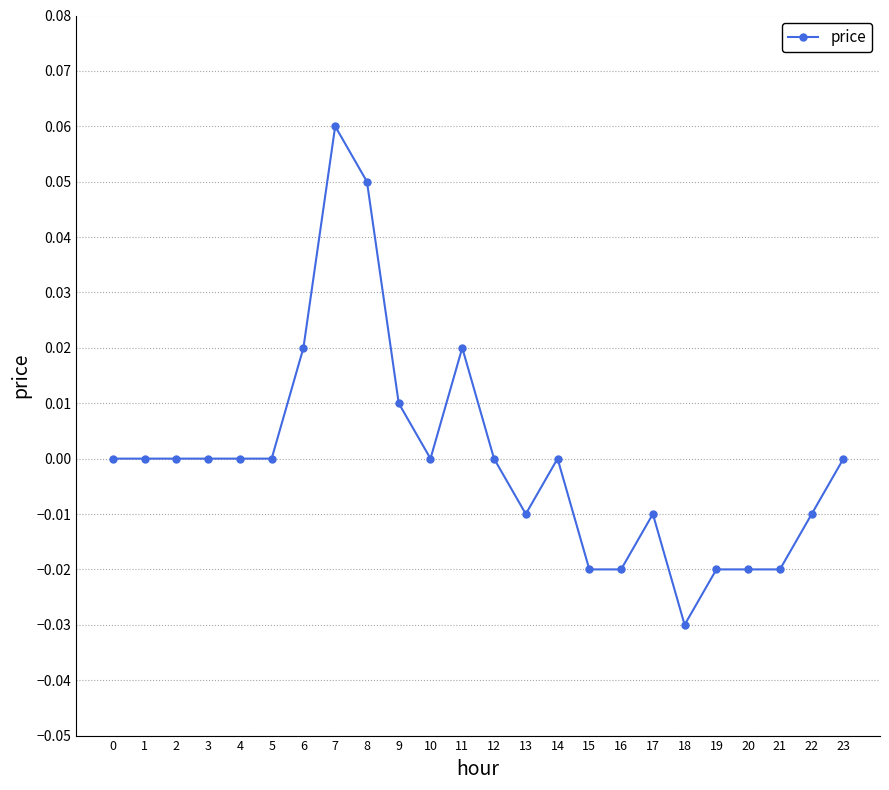

Which label corresponds to the largest value in the chart?

7